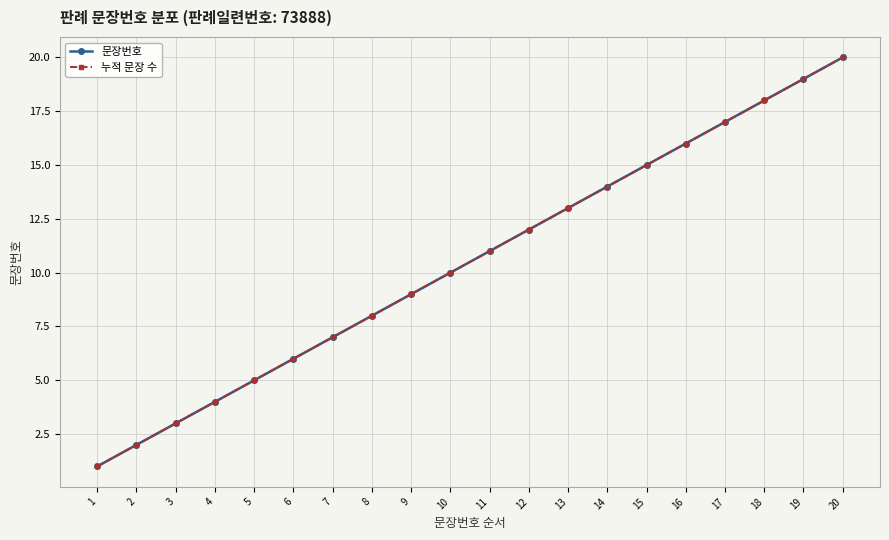

Is it true that 문장번호 equals 18 at 18?

True